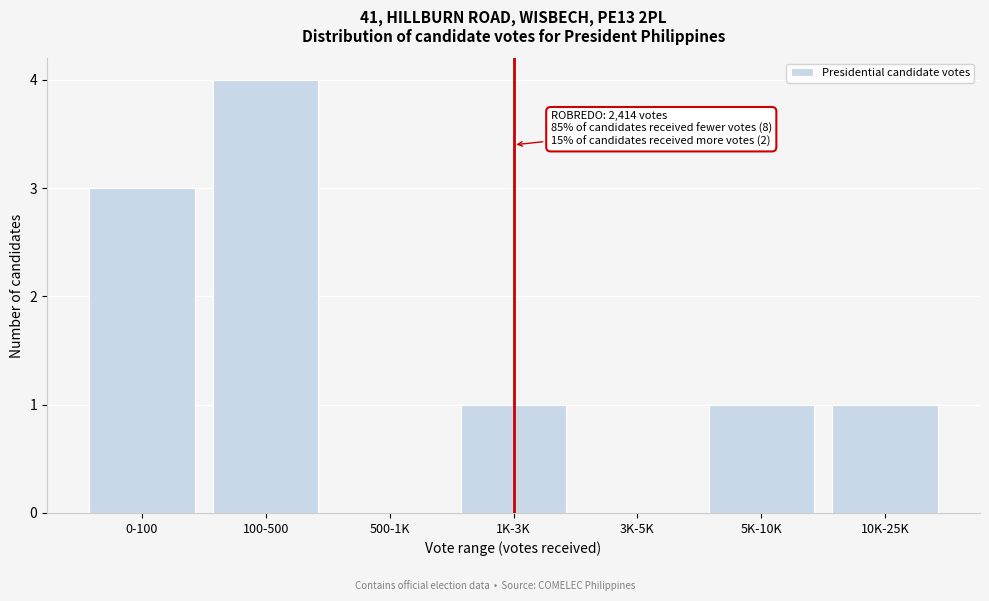

Reading left to right, what are all the values shown in this chart?

0-100=3	100-500=4	500-1K=0	1K-3K=1	3K-5K=0	5K-10K=1	10K-25K=1